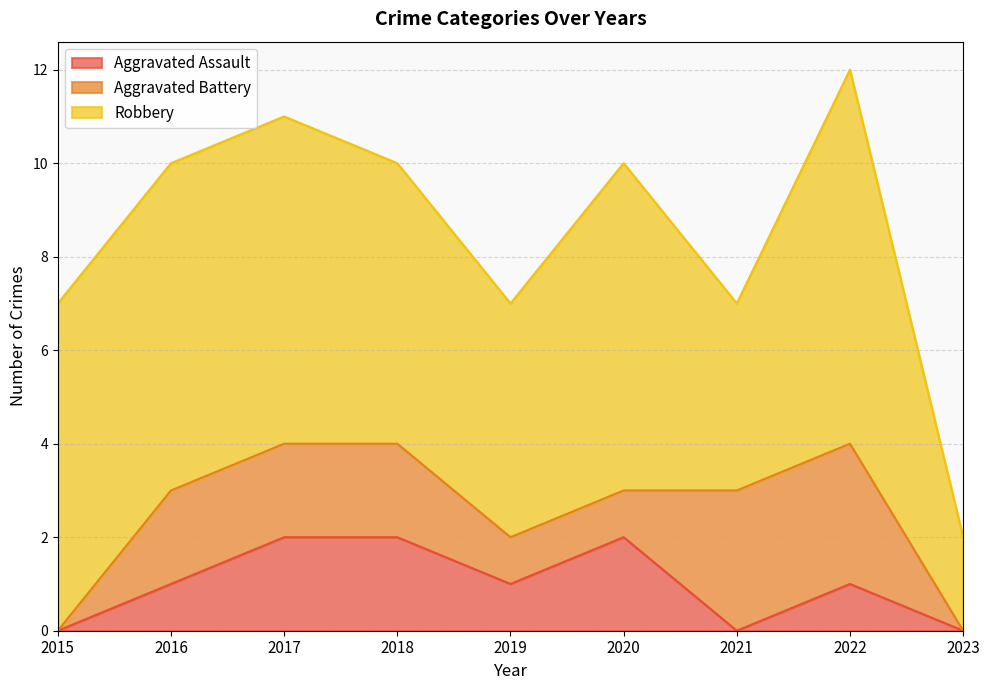

Which label corresponds to the largest value in the chart?

2022